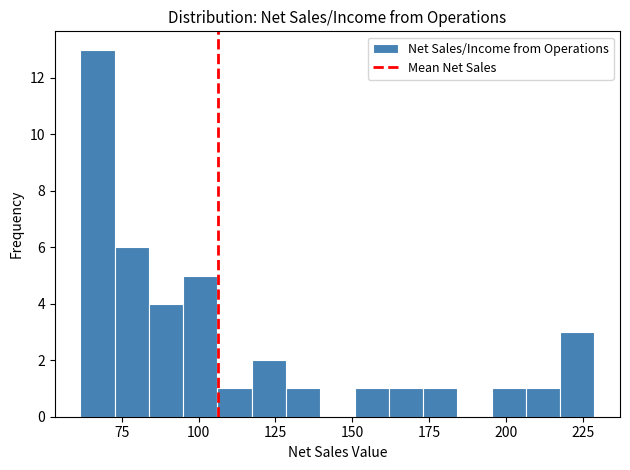

Around what value on the x-axis is the tallest bar? Give the approximate position of its centre, as read against the axis.

65